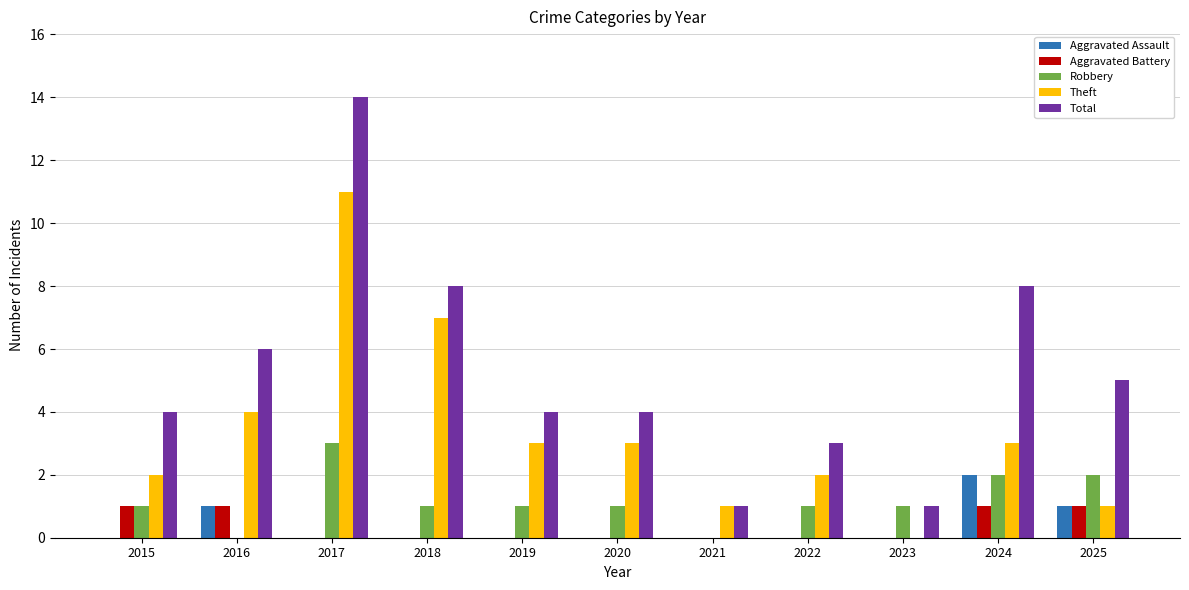

Reading right to left, what are all the values shown in this chart?

Aggravated Assault: 1	2	0	0	0	0	0	0	0	1	0
Aggravated Battery: 1	1	0	0	0	0	0	0	0	1	1
Robbery: 2	2	1	1	0	1	1	1	3	0	1
Theft: 1	3	0	2	1	3	3	7	11	4	2
Total: 5	8	1	3	1	4	4	8	14	6	4